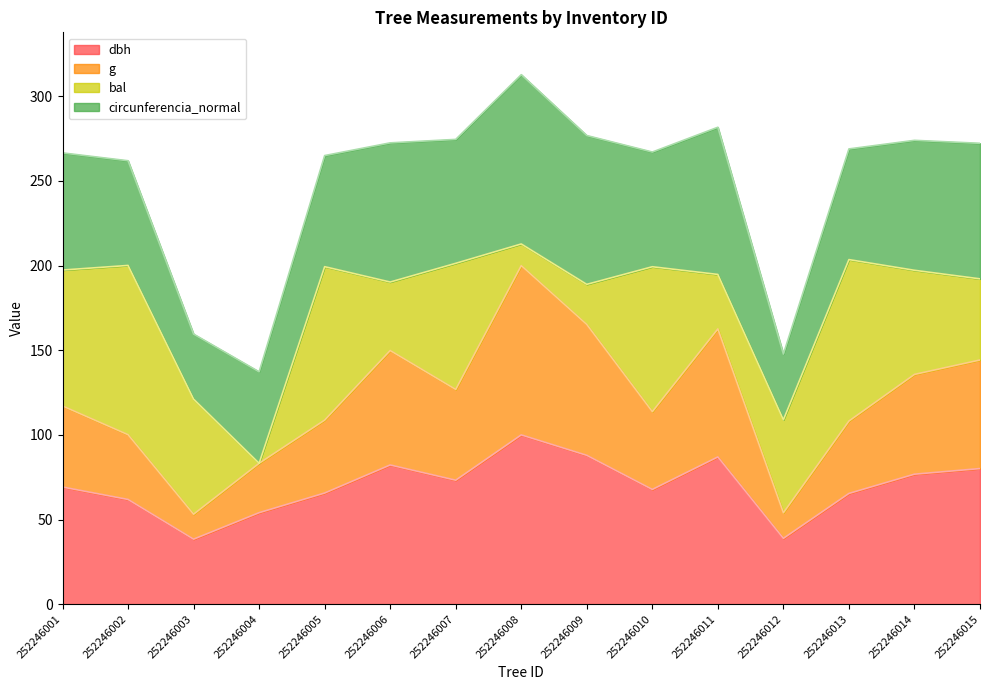

At which category does dbh reach its first local valley?

252246003